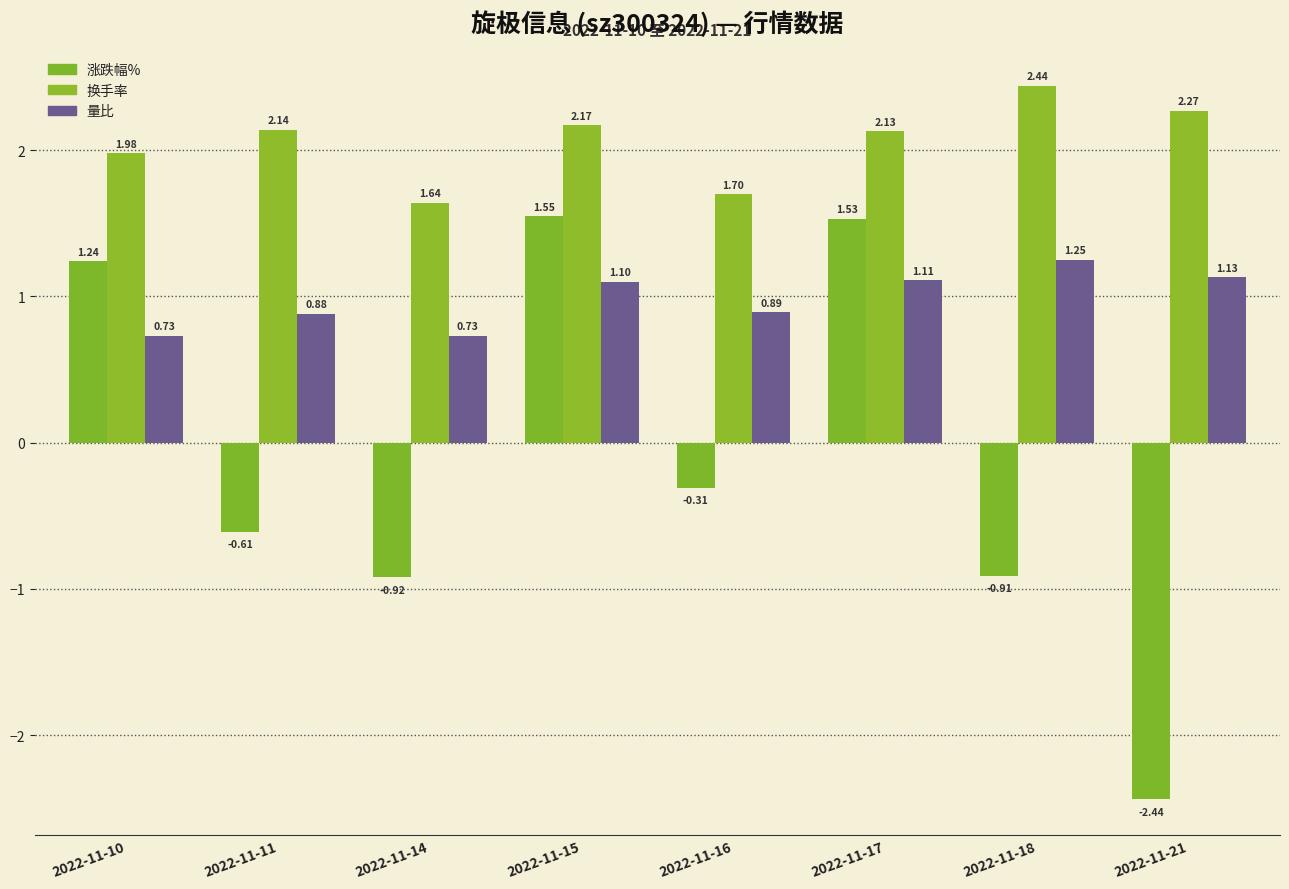

Are the bars horizontal?

No